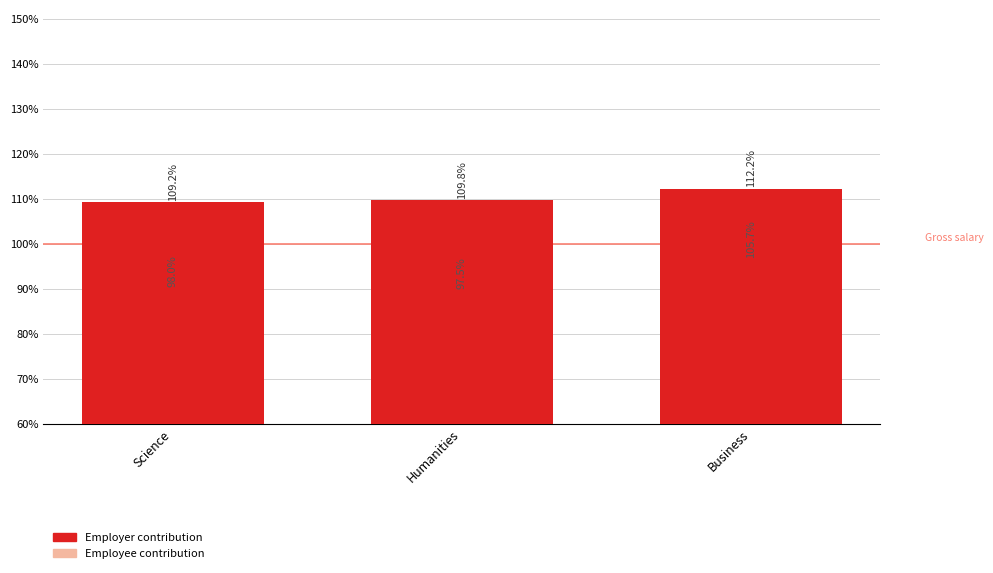

At how many categories does at least one series exceed 100?

3